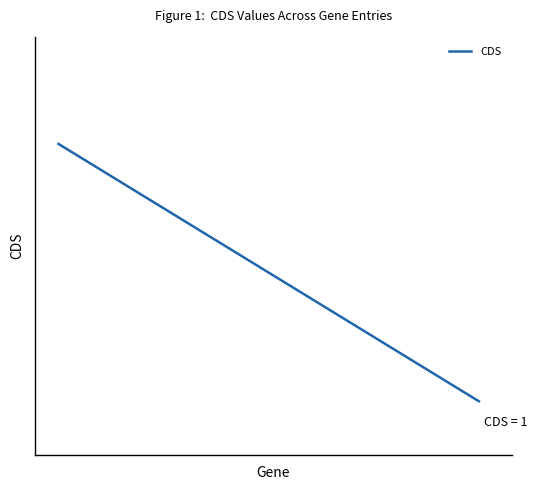

Reading left to right, what are all the values shown in this chart?

1.0	0.9	0.8	0.8	0.7	0.6	0.5	0.4	0.4	0.3